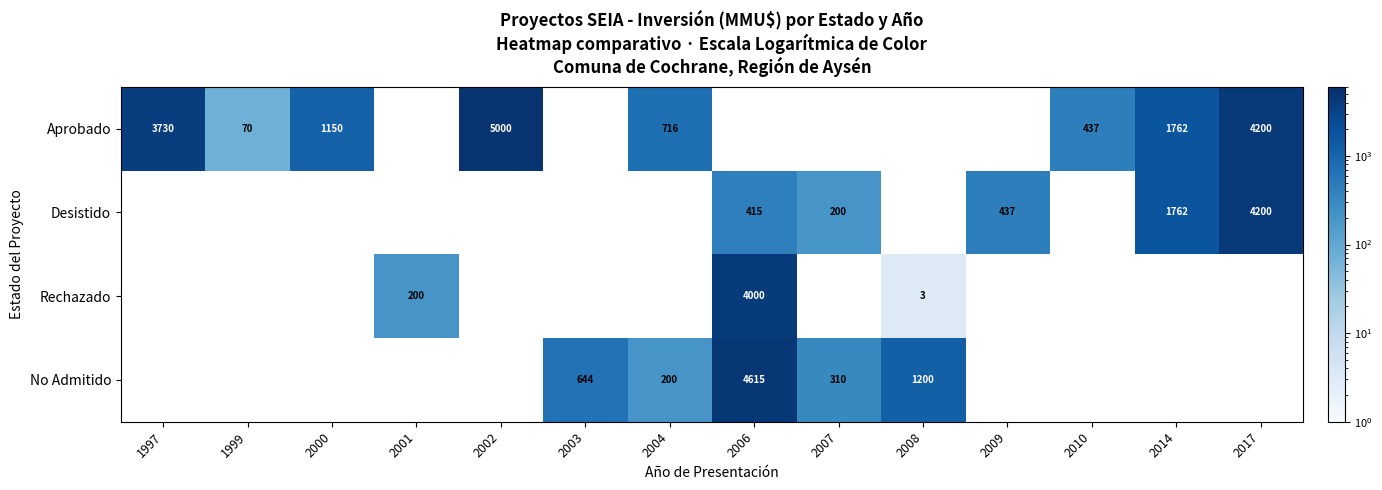

Is it true that Aprobado equals 716 at 2004?

True